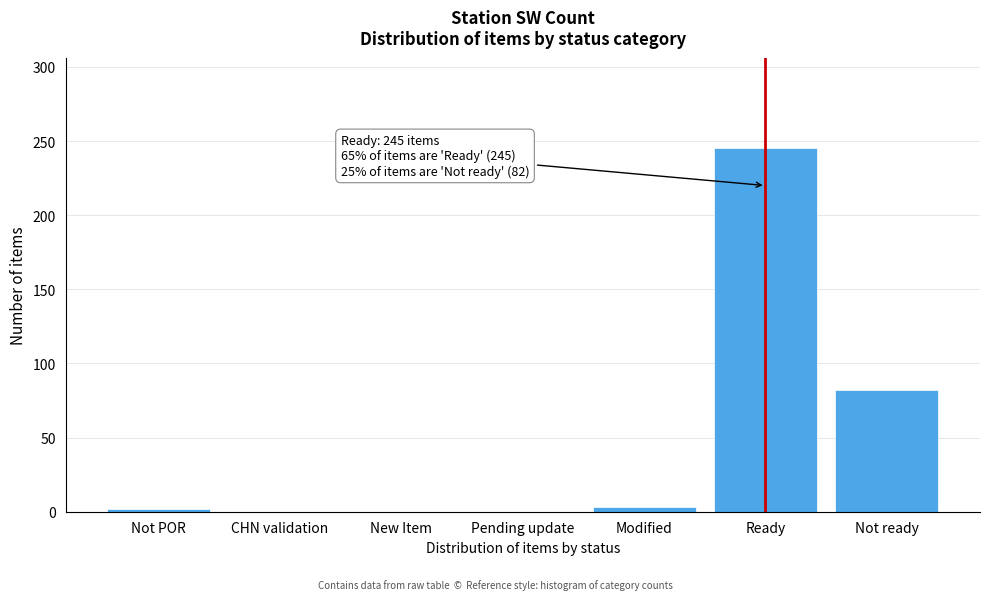

What is the maximum value shown in the chart?

245